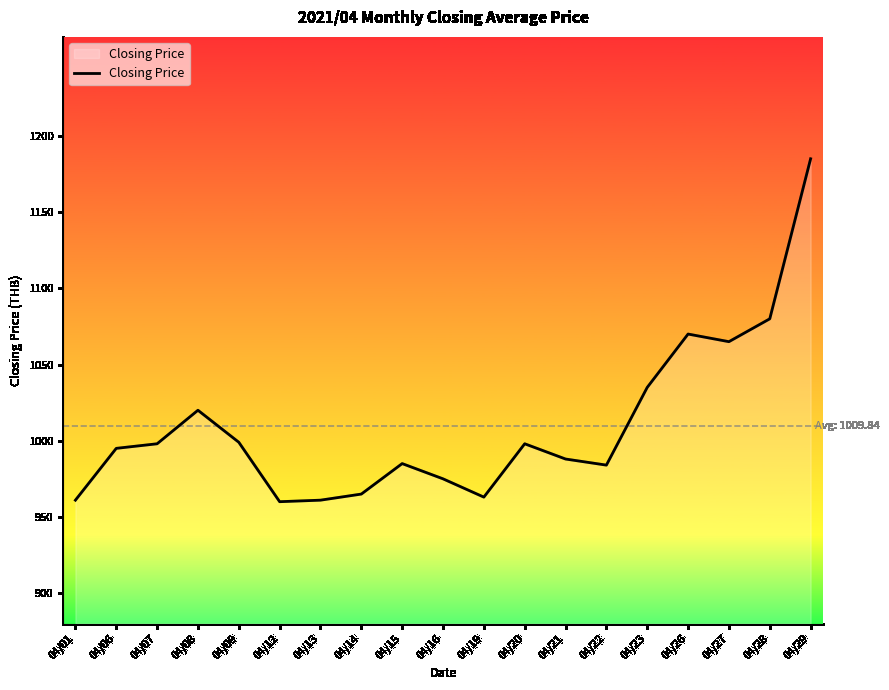

What is the difference between the maximum and minimum values?

225